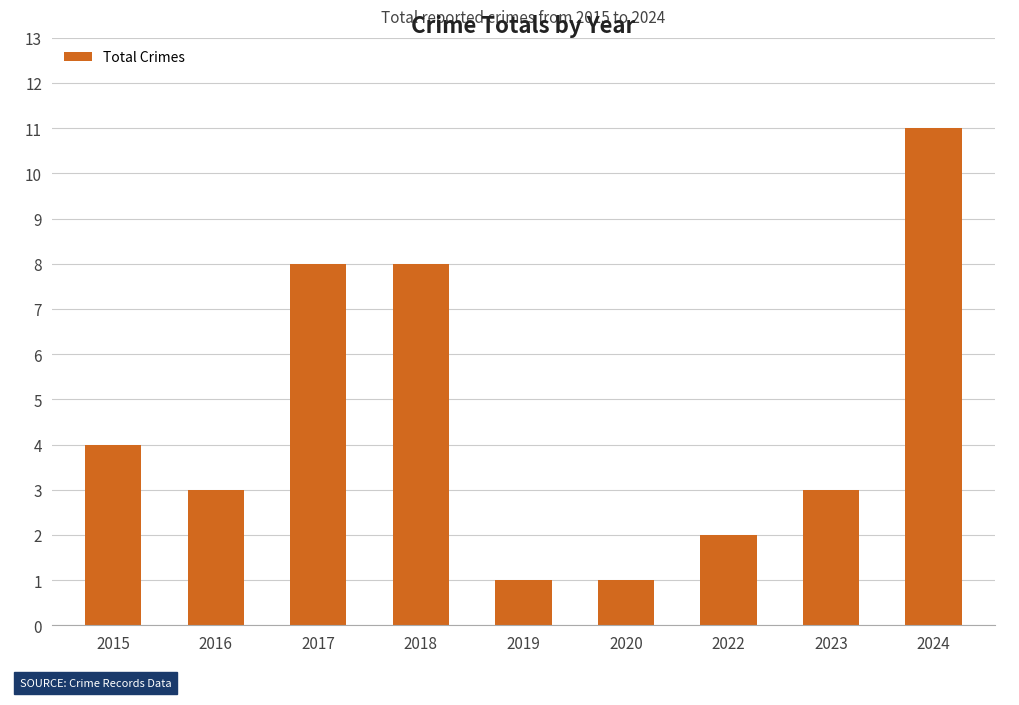

True or false: the data shows 0 at 2022.

False